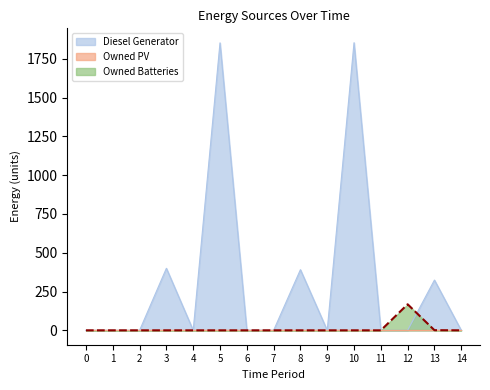

Between 1 and 10, which is larger?

10